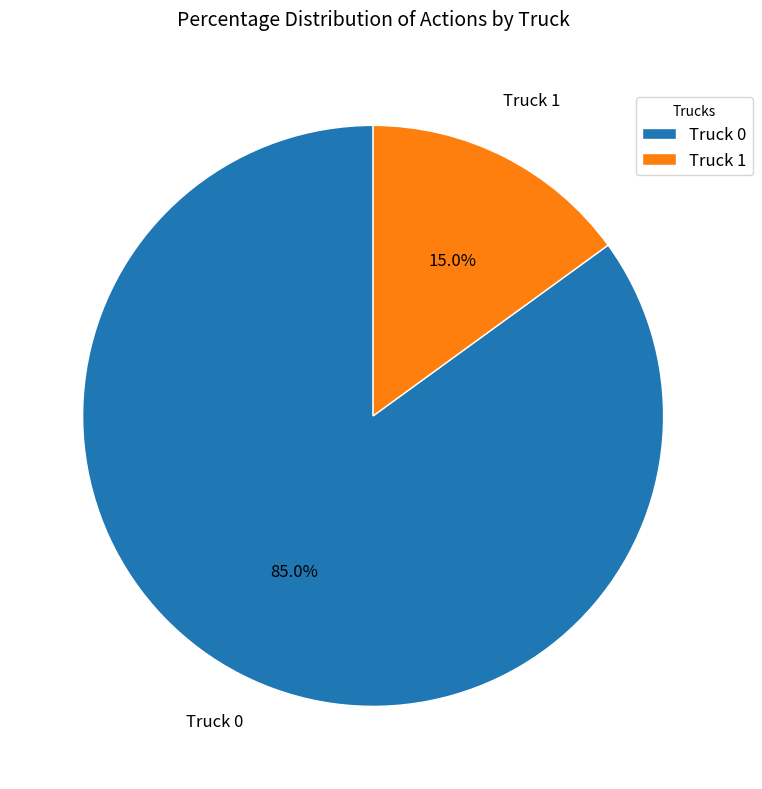

Does Truck 1 represent more than half of the total?

No